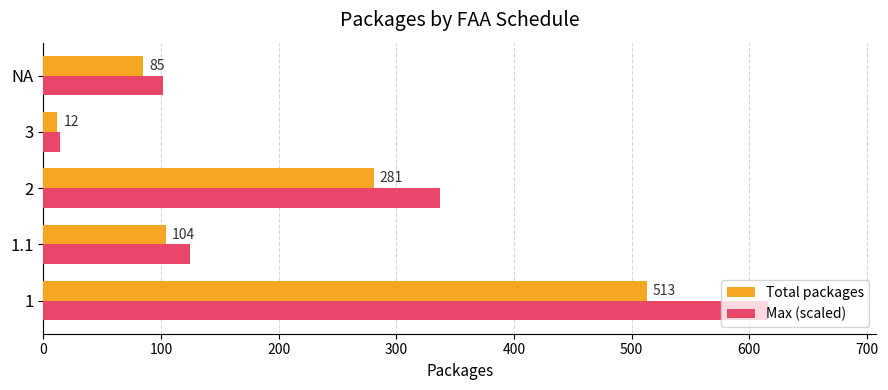

Which series has the largest range (max minus min)?

Max (scaled)